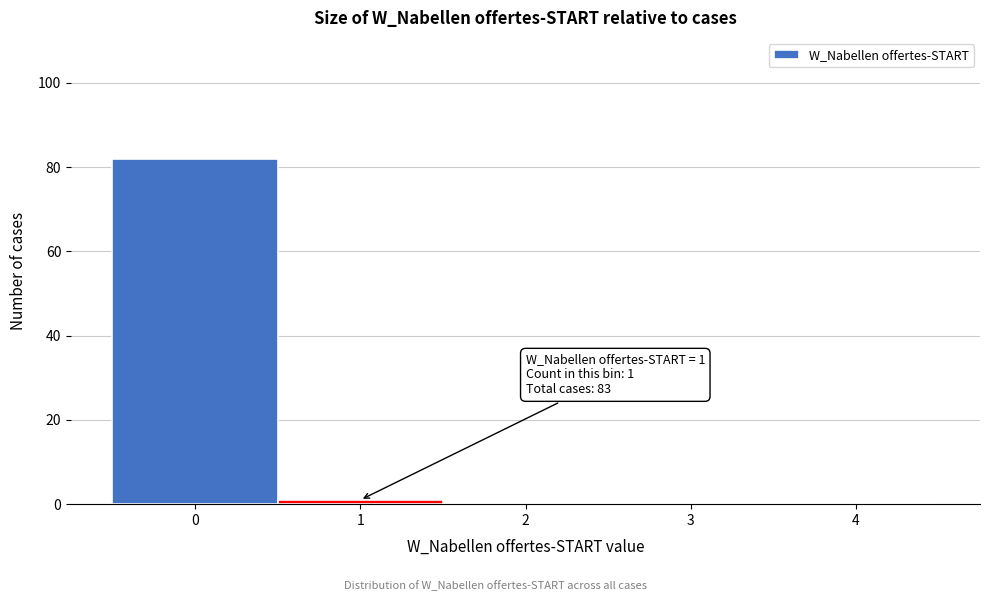

Reading right to left, extract all data points from this chart.

4=0	3=0	2=0	1=1	0=82